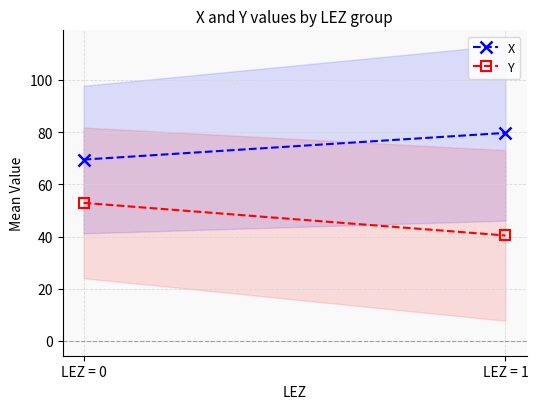

What is the total value across all series at LEZ = 0?

122.4